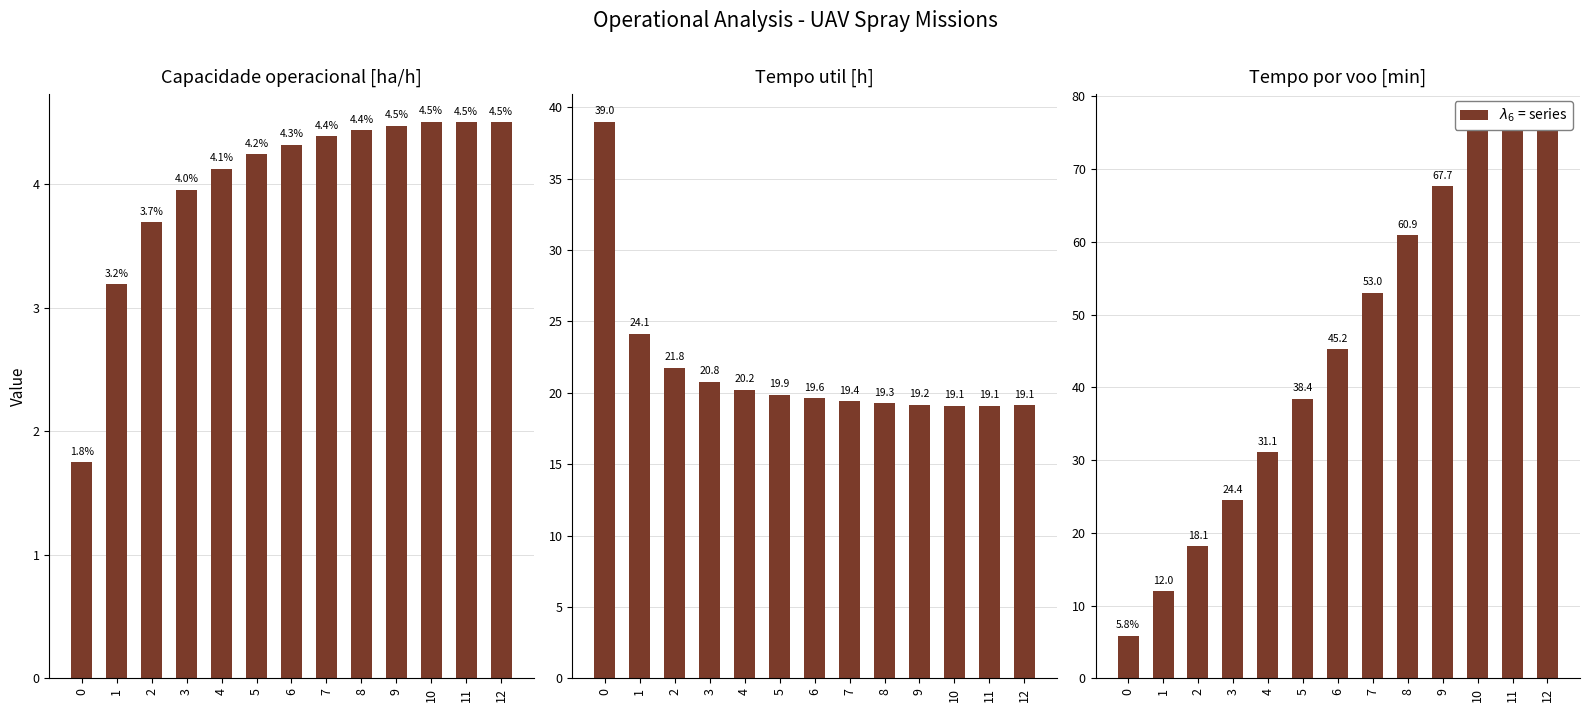

What is the difference between the highest and lowest values at 4?

27.0